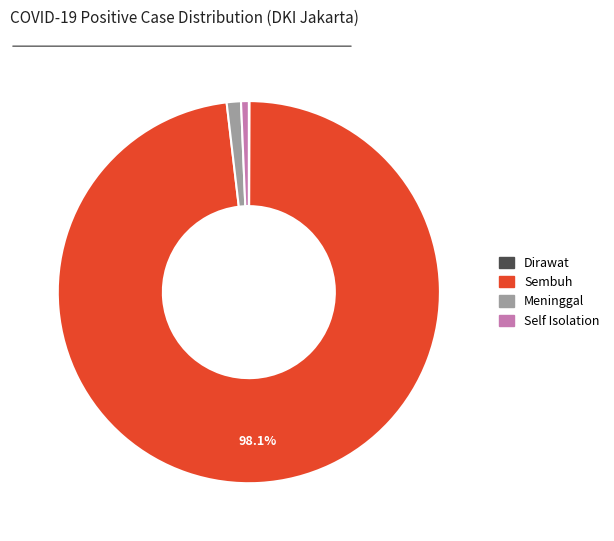

Which has a higher value, Sembuh or Self Isolation?

Sembuh